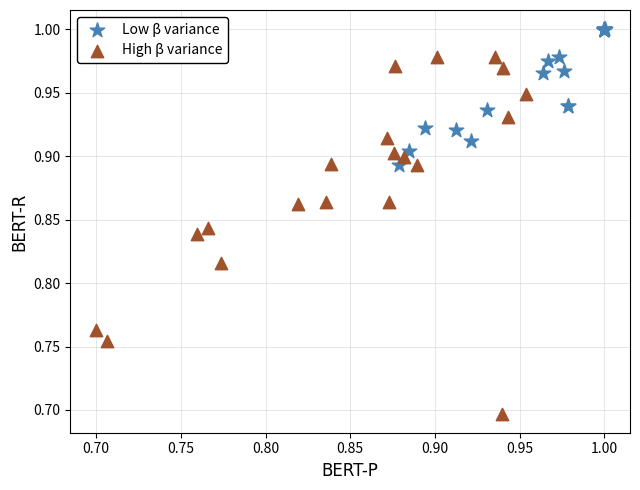

Which series reaches the maximum Y coordinate?

Low β variance